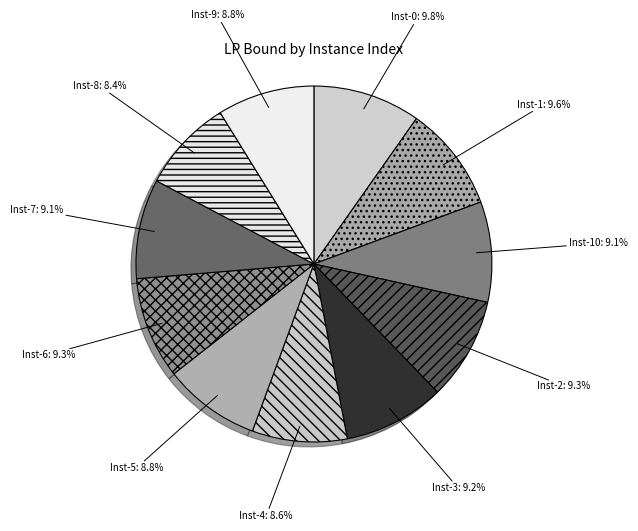

How many segments does this pie chart have?

11